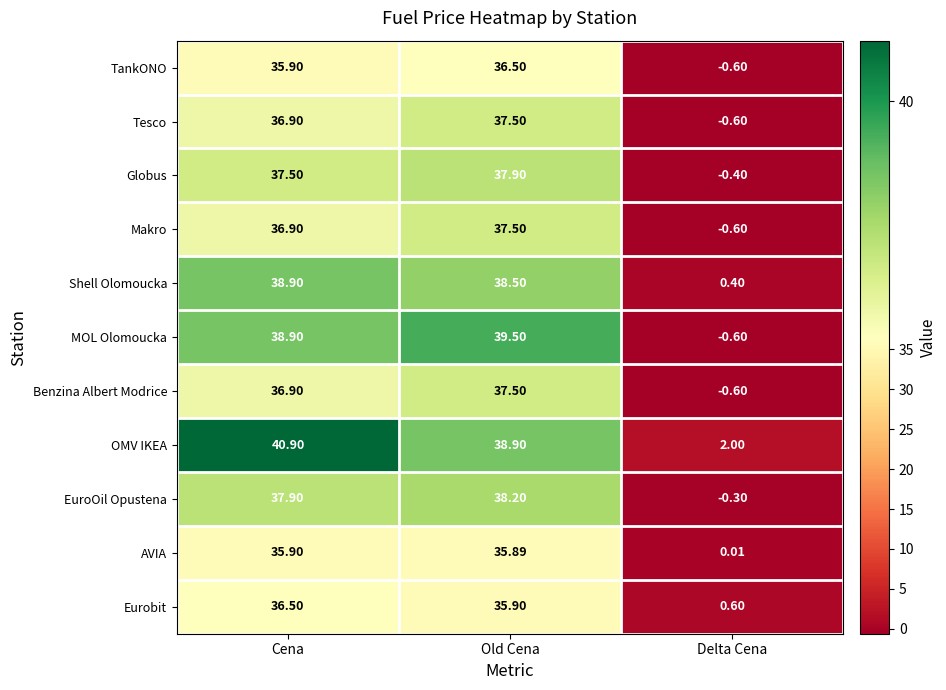

Which series has the widest spread of values?

MOL Olomoucka